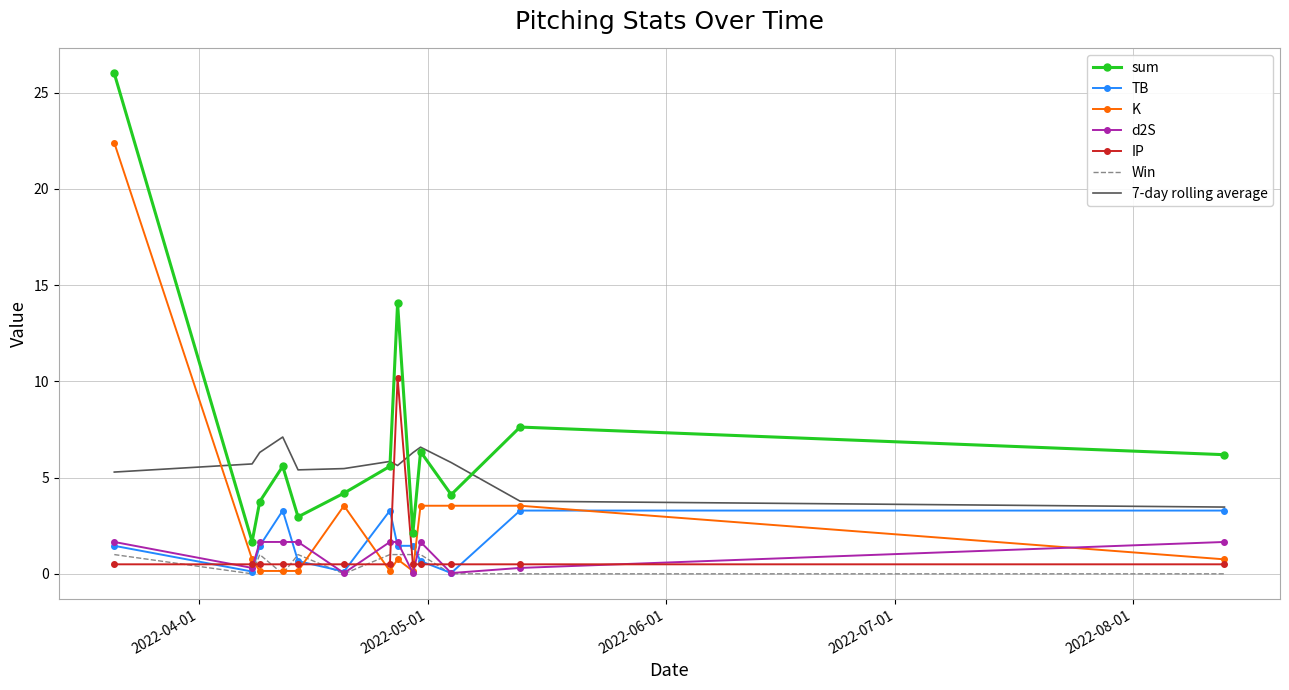

At how many categories does at least one series exceed 22?

1